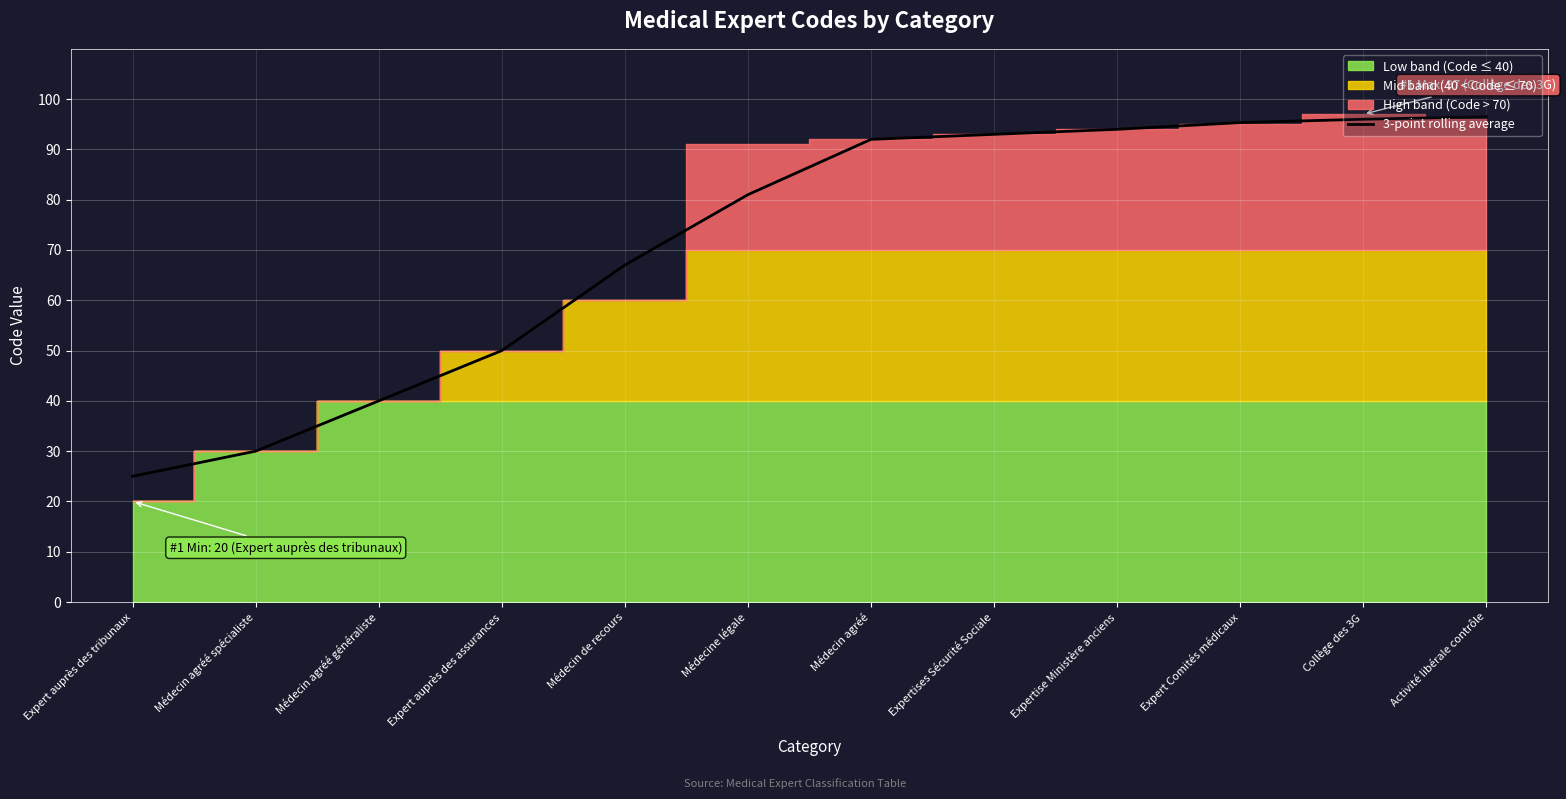

Does the chart display data point markers on the line(s)?

No